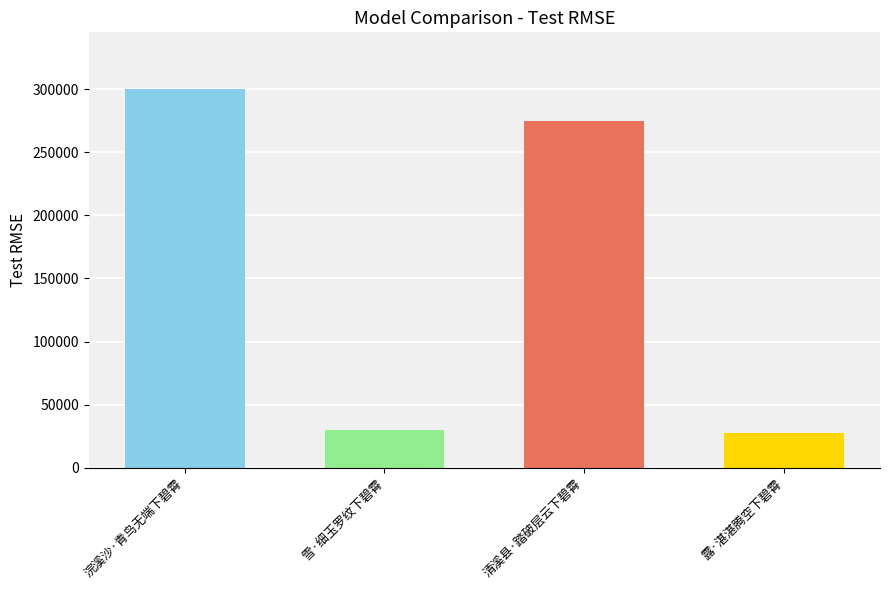

The value at 雪·细玉罗纹下碧霄 is 30009. True or false?

True